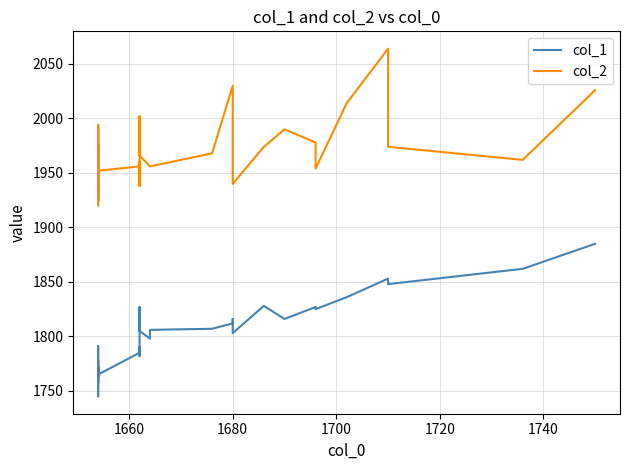

True or false: col_1 and col_2 cross at least once.

False